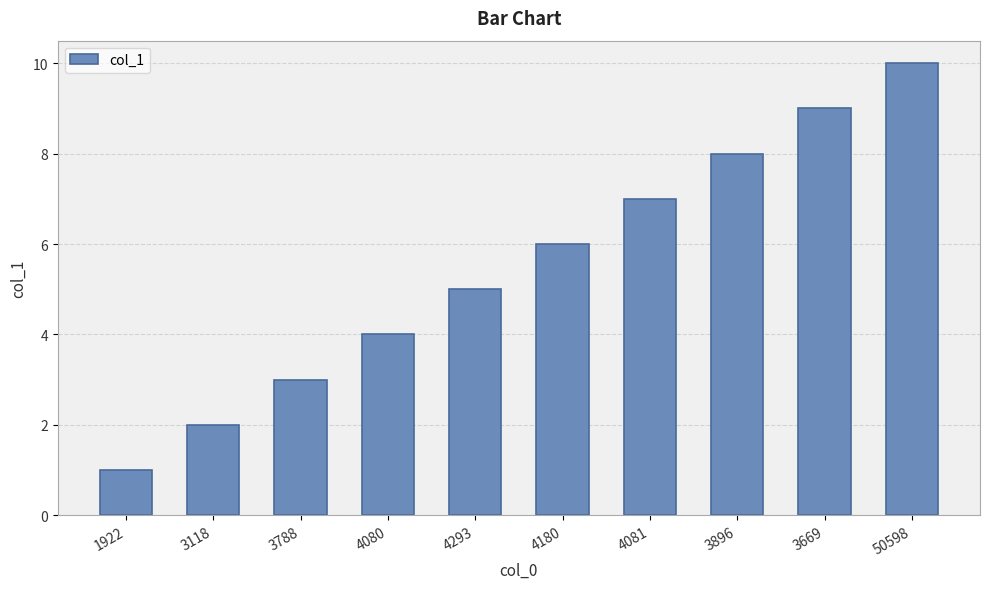

Is it true that the value at 4081 is 7?

True